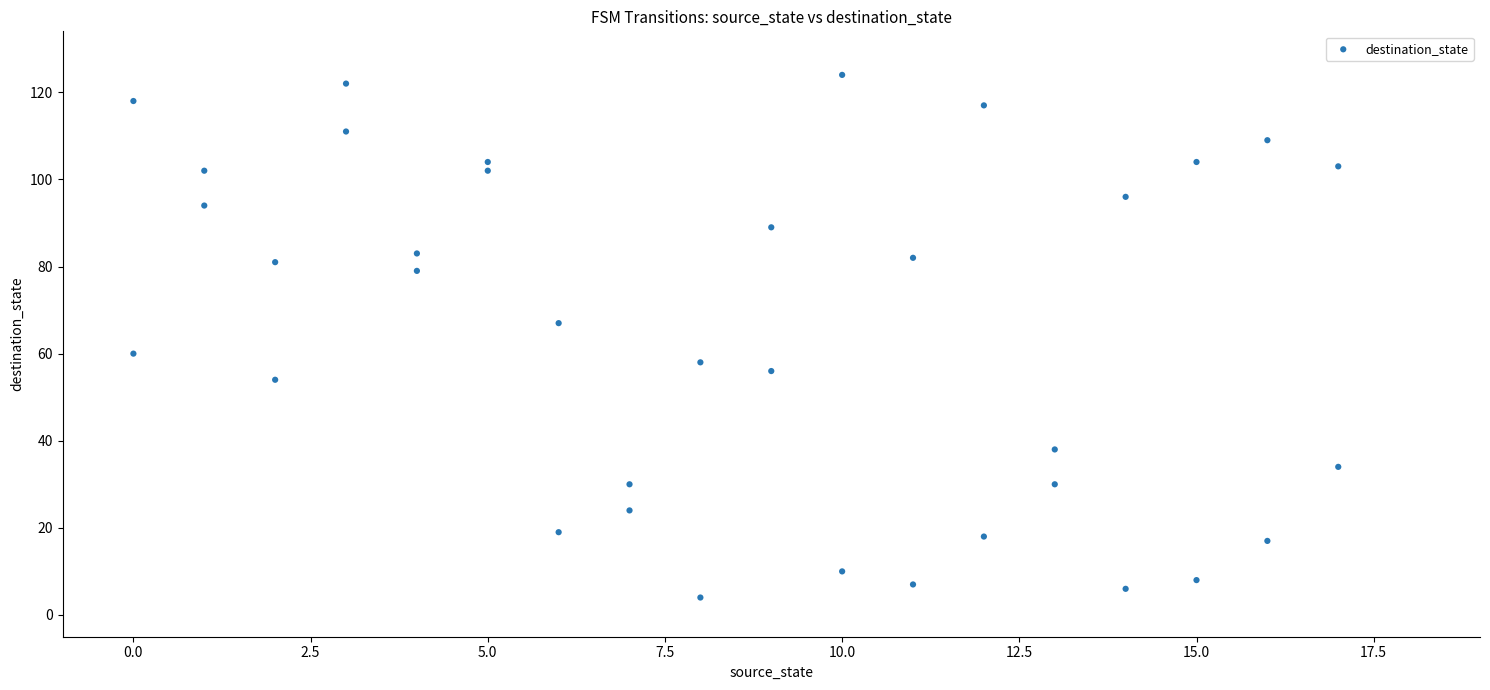

What is the range of X values (max minus min)?

17